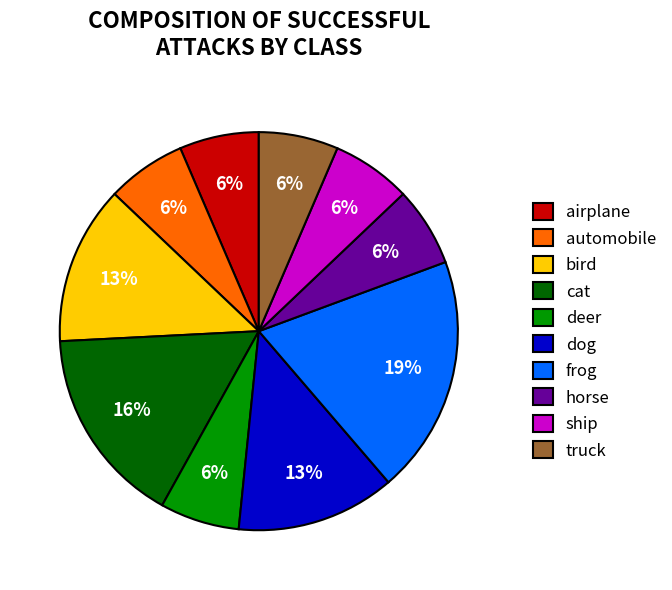

Which slice is the largest?

frog